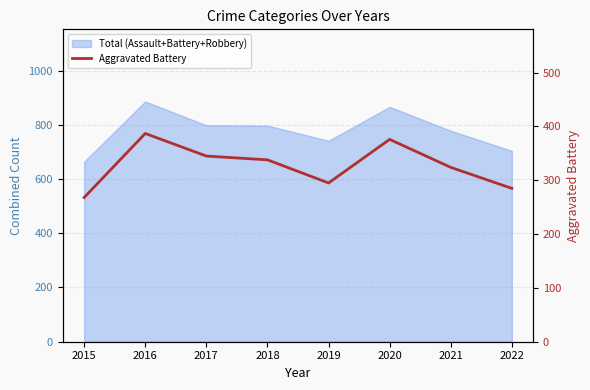

At which category does the chart reach its peak across all series?

2016